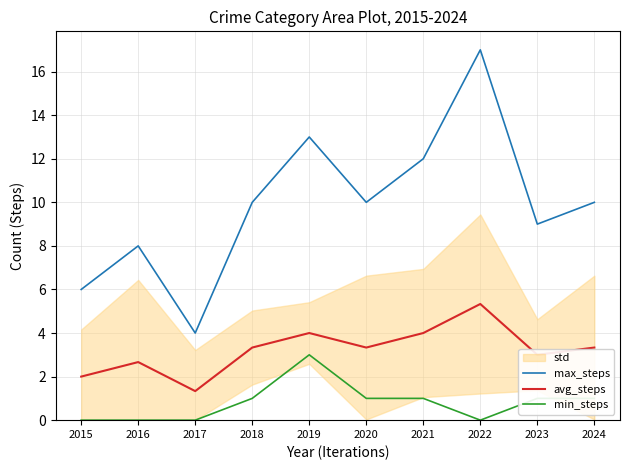

At which label does max_steps reach its peak?

2022